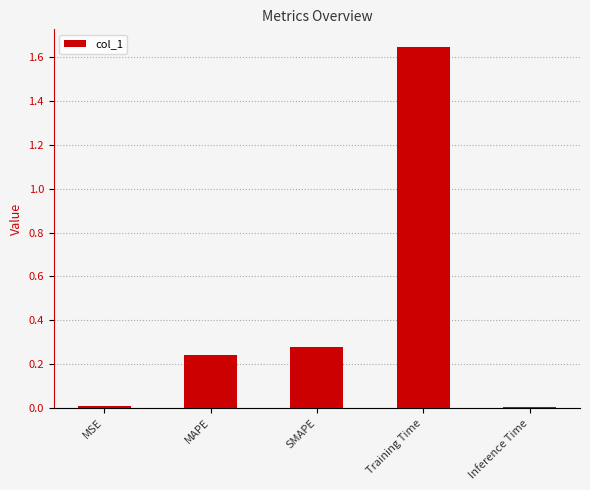

True or false: the data shows 0.0 at Inference Time.

True